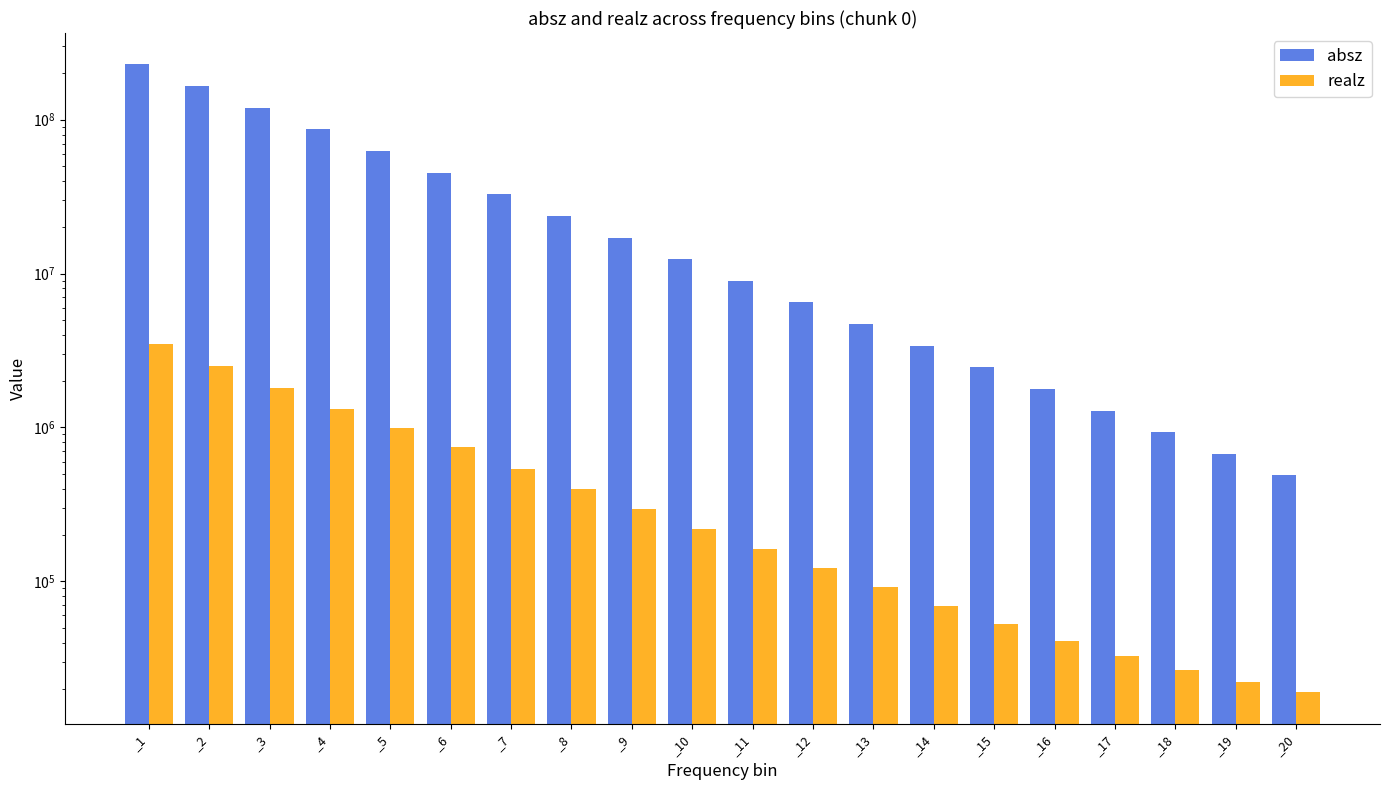

How many data points in absz are above 12396800?

9